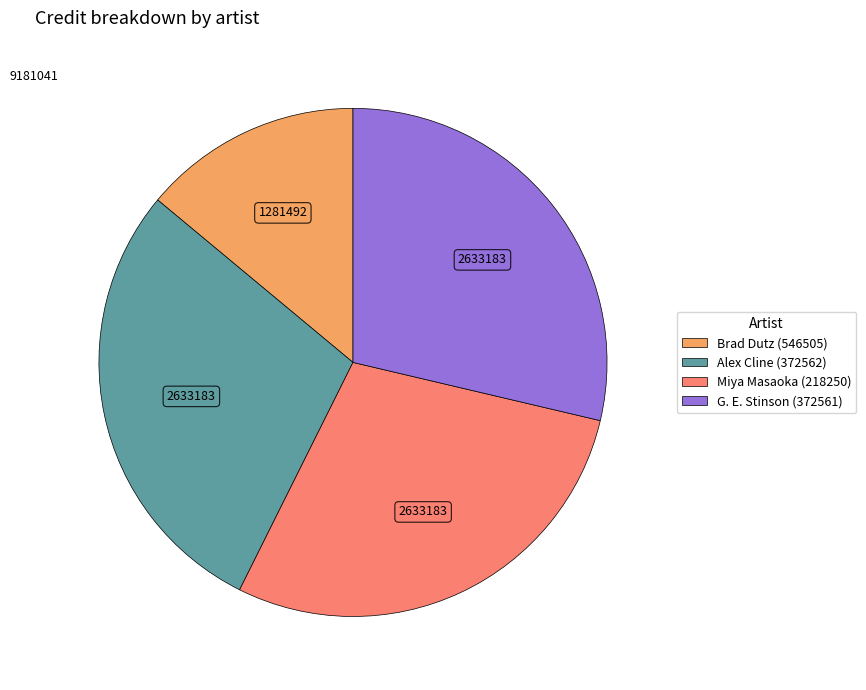

Is it true that Alex Cline (372562) is 41% of the pie?

False